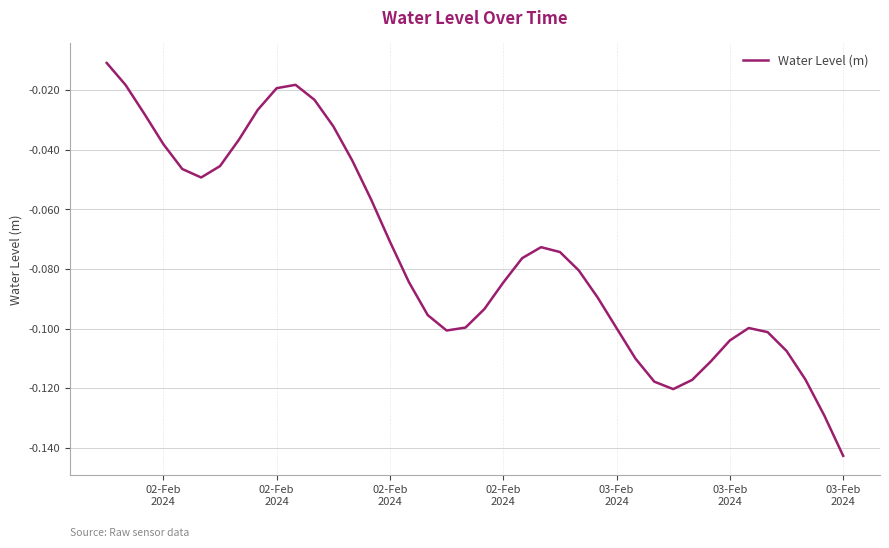

Is this an area chart (filled region under the line)?

No